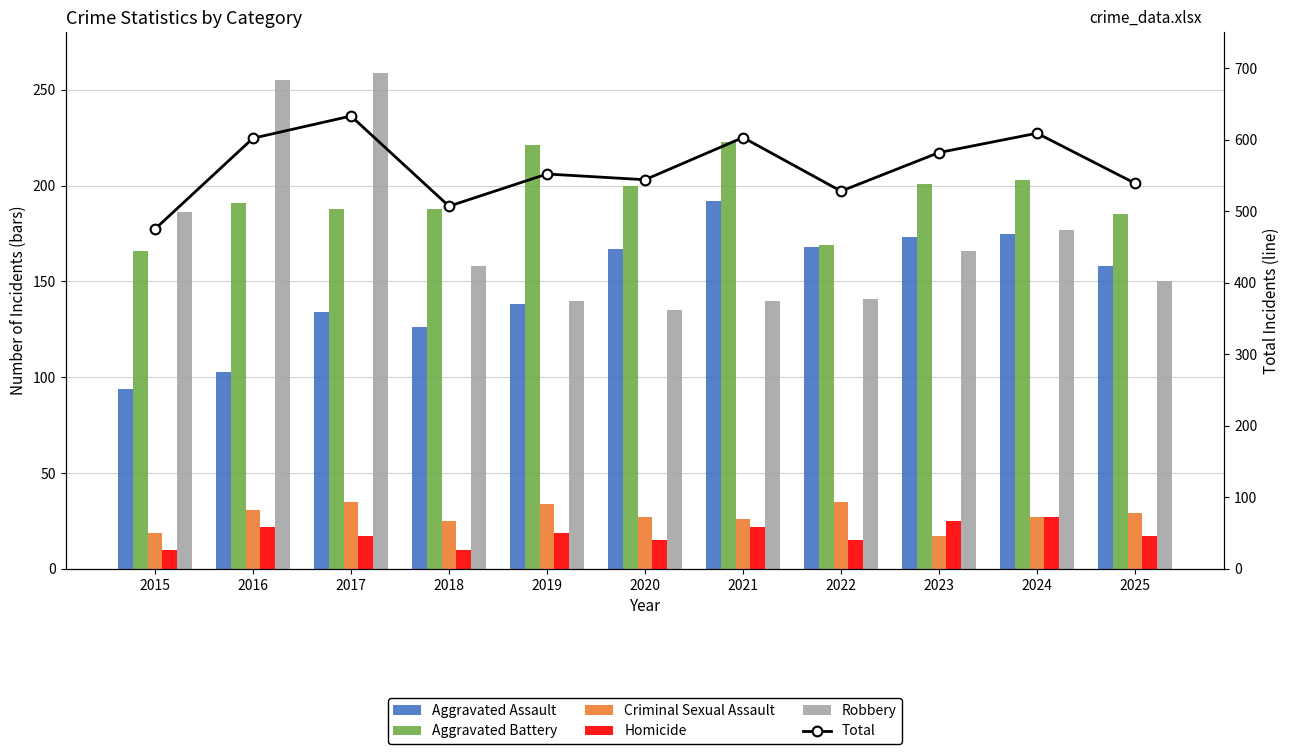

Between 2021 and 2015, which is larger?

2021